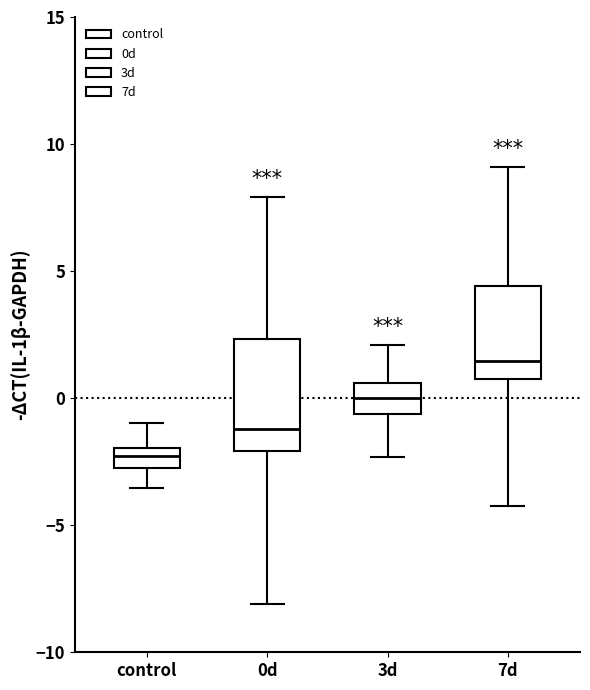

Where does the median line of the box for 0d sit on the y-axis? The values are not printed on the chart, so give them approximately, as read against the axis.

-1.0